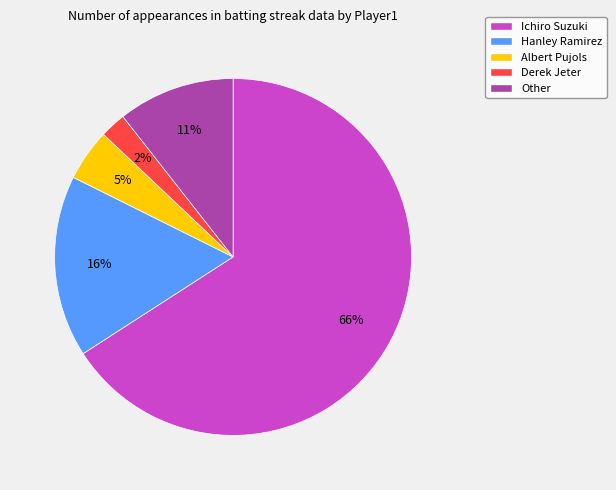

To the nearest percent, what percentage of the pie is Other?

11%